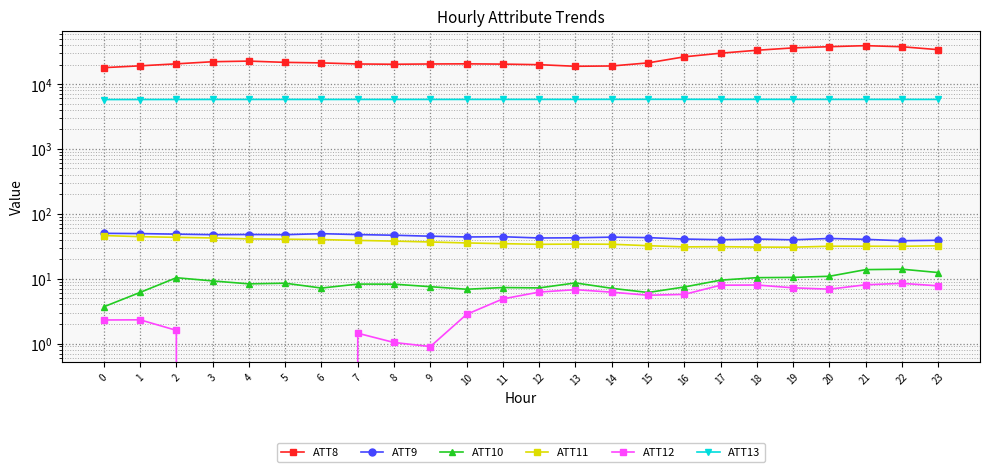

How many series are shown in this chart?

6